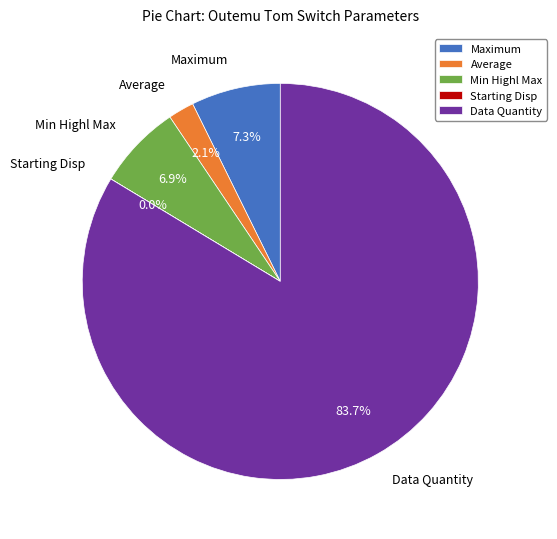

Does any single category account for the majority?

Yes